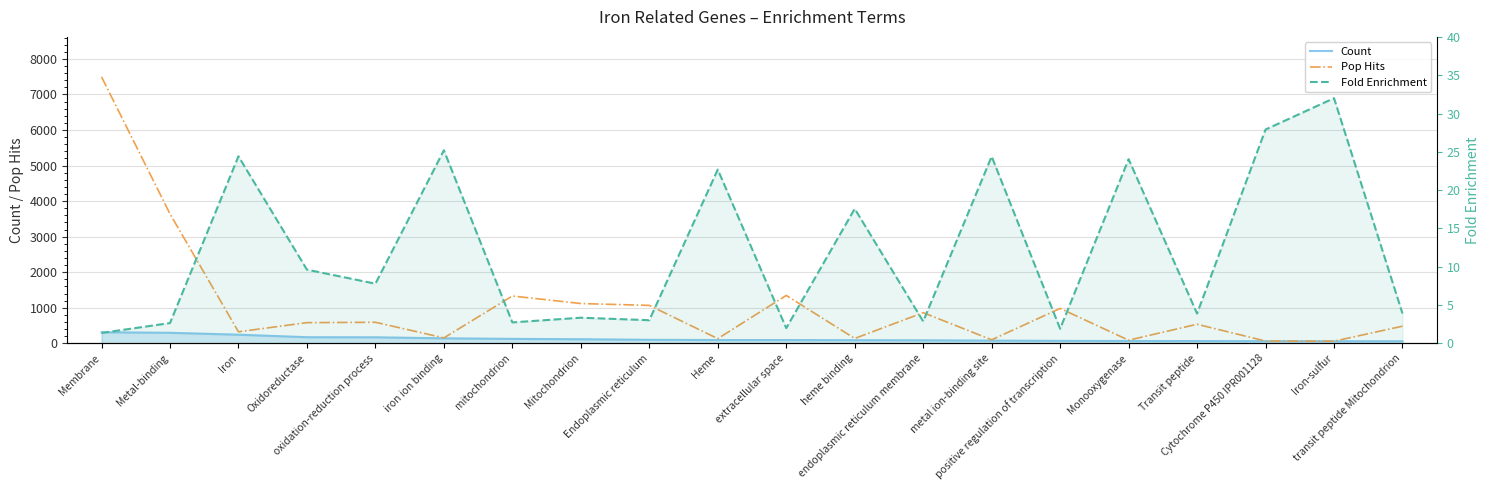

How many lines are shown in the chart?

3